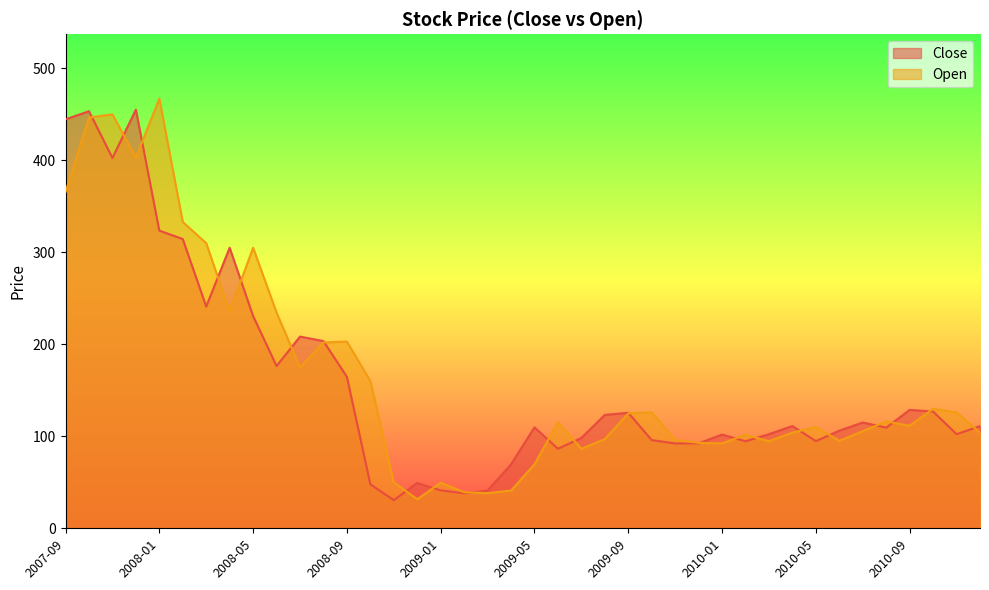

Rank the series by their average value, from lowest to highest.

Close, Open